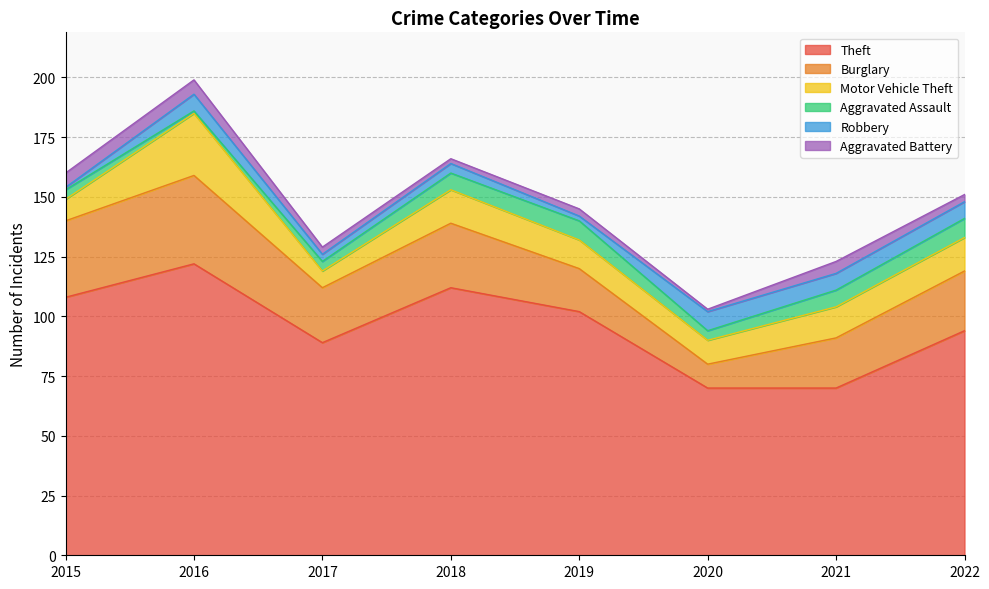

What is the value of the Aggravated Assault point at the 6th from the left?

4